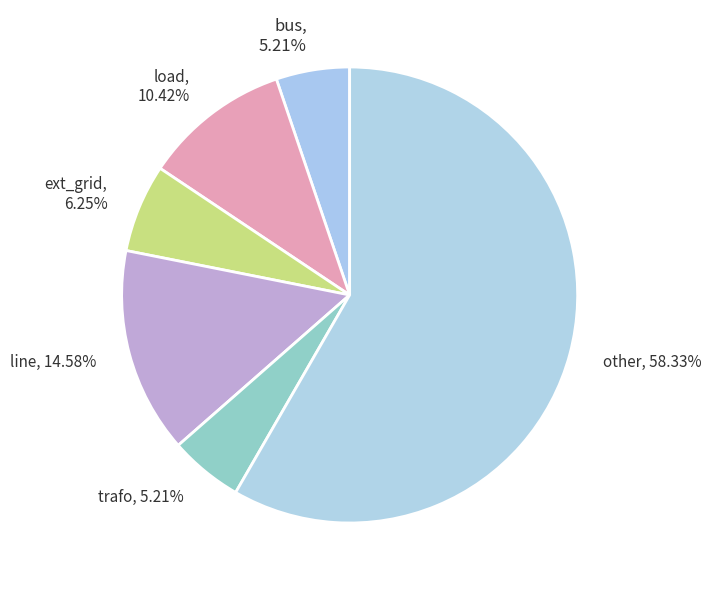

To the nearest percent, what percentage of the pie is ext_grid?

6%